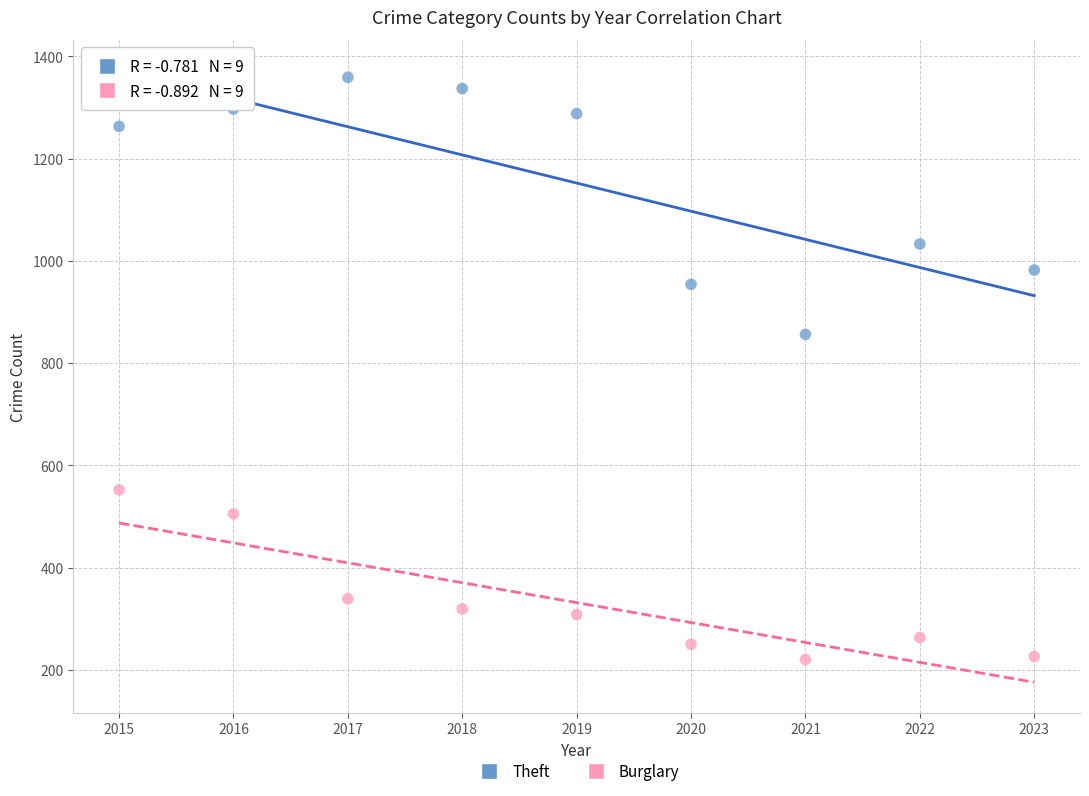

Across all series, what Y value is closest to 789?

856